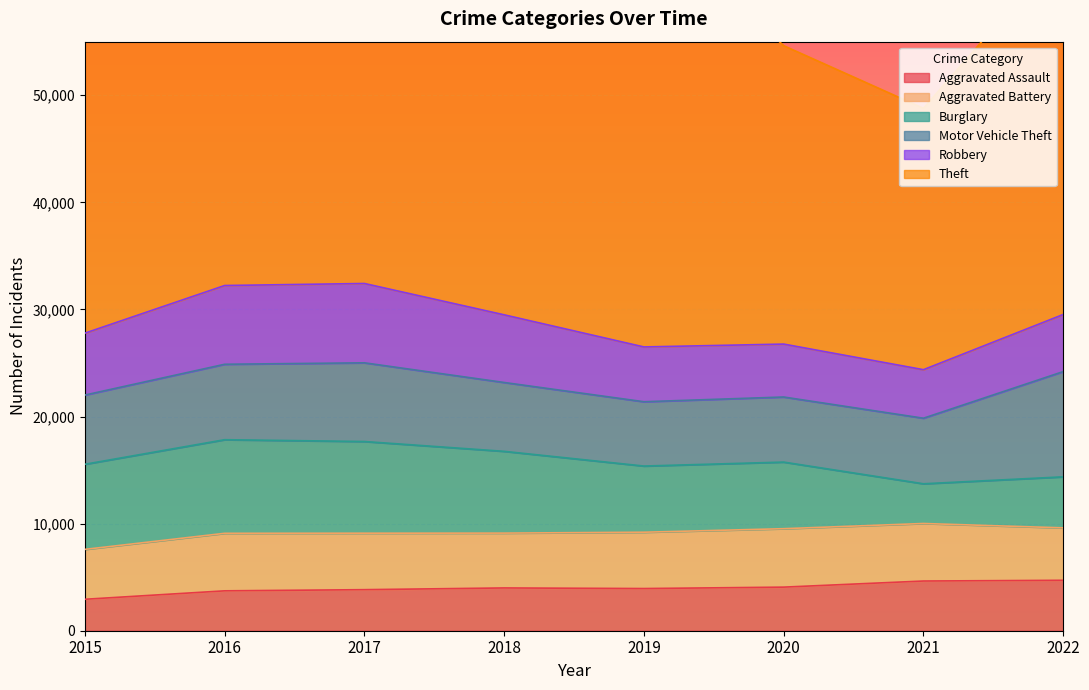

Read the Aggravated Battery value at 2017, to the nearest 100.

5300